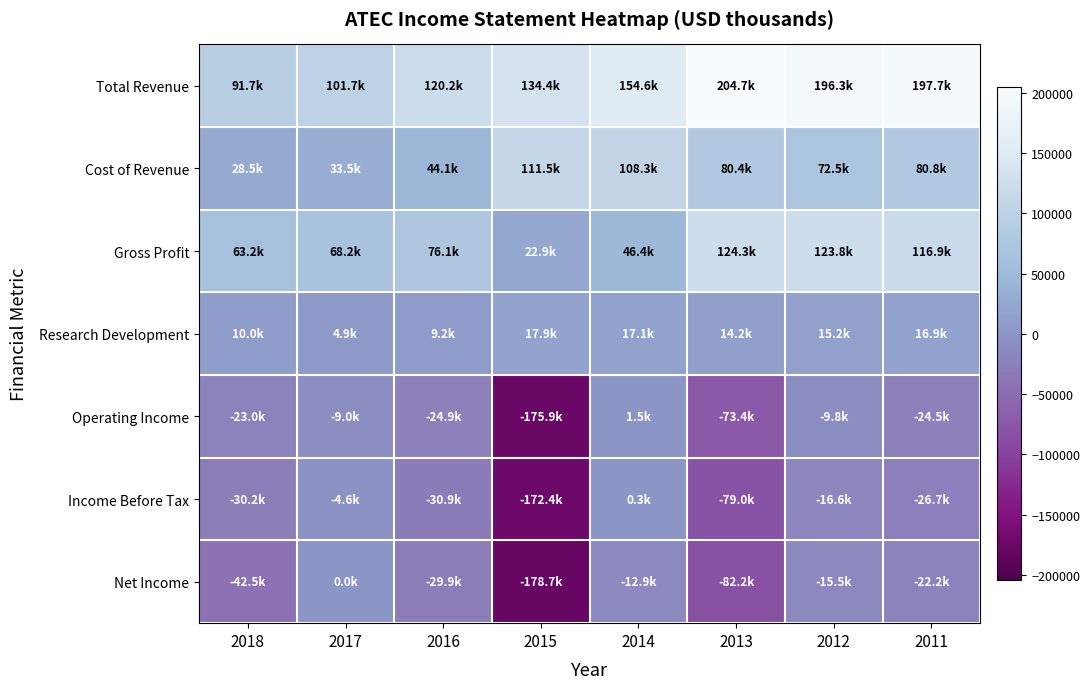

How many categories are shown in the chart?

8